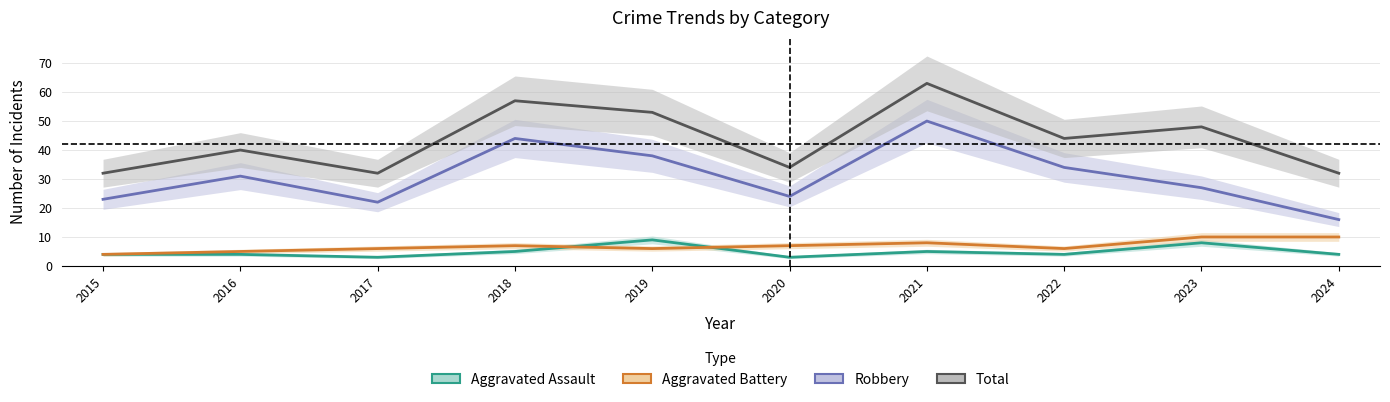

Reading left to right, transcribe all the data shown in this chart.

Aggravated Assault: 4	4	3	5	9	3	5	4	8	4
Aggravated Battery: 4	5	6	7	6	7	8	6	10	10
Robbery: 23	31	22	44	38	24	50	34	27	16
Total: 32	40	32	57	53	34	63	44	48	32